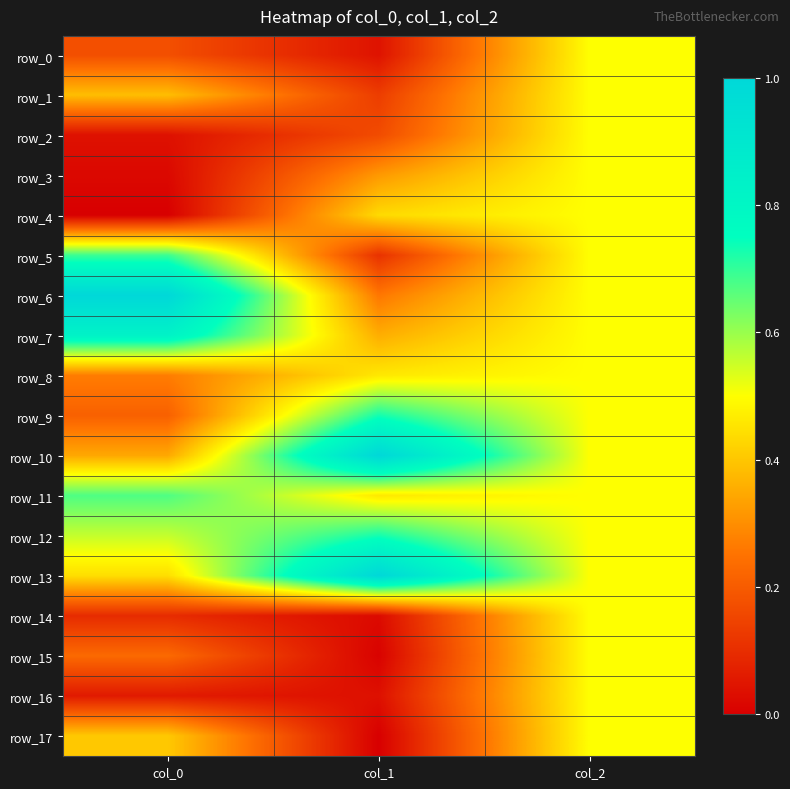

Rank the categories by row_0 value from lowest to highest.

col_1, col_0, col_2